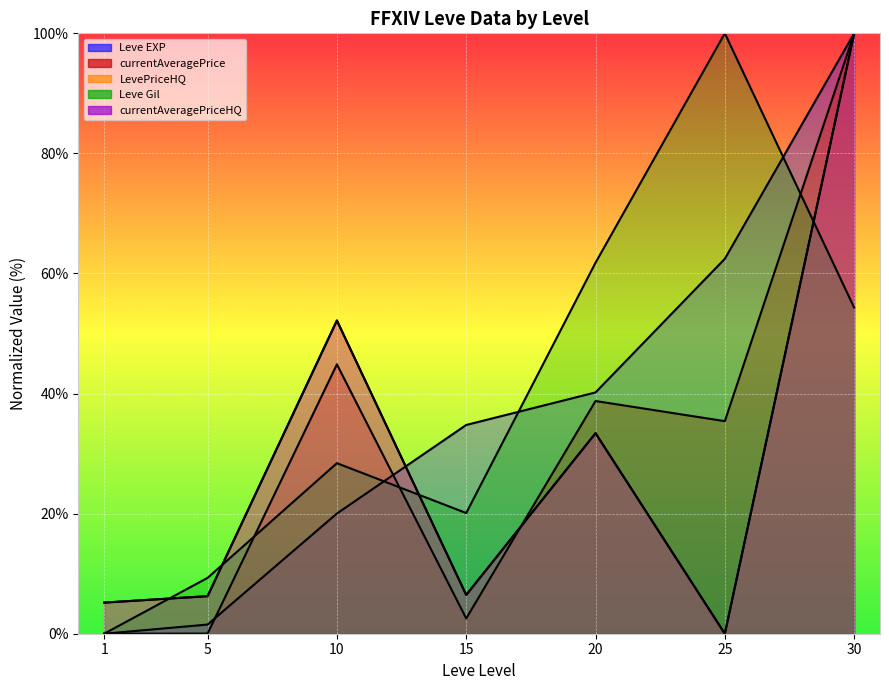

What are all the series names shown in the legend?

Leve EXP, Leve Gil, currentAveragePrice, LevePriceHQ, currentAveragePriceHQ